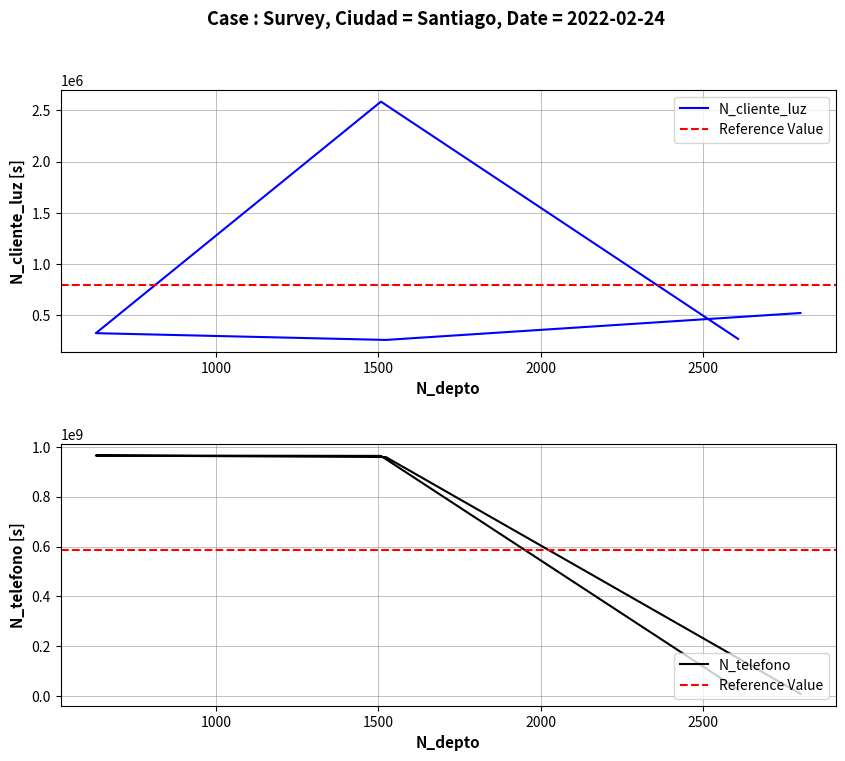

List the labels in order of N_cliente_luz value, smallest first.

1523, 2608, 630, 2800, 1508